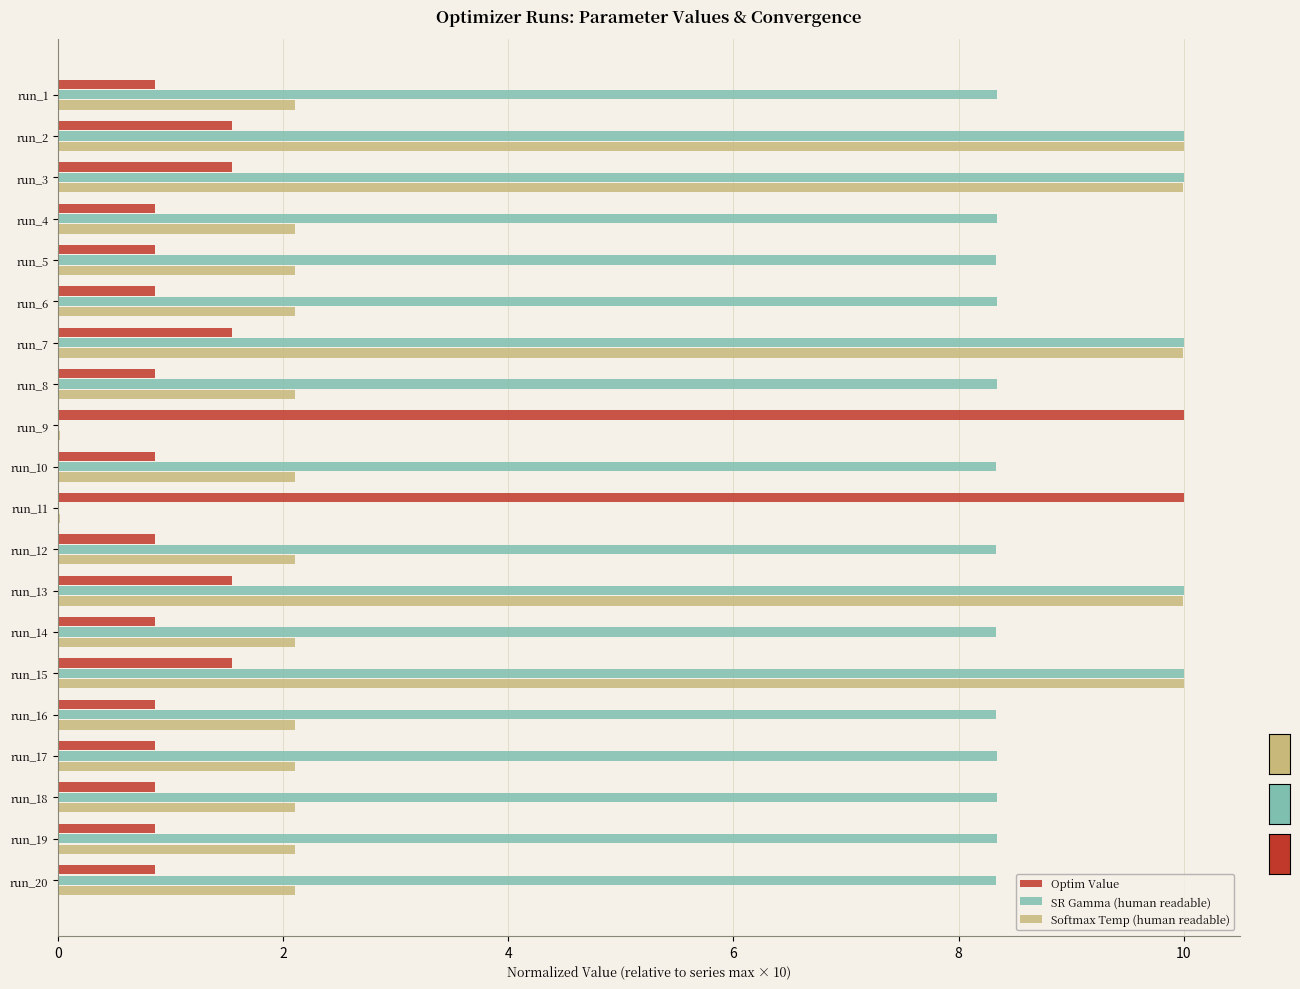

The SR Gamma (human readable) series shows 10.0 at run_3. True or false?

True